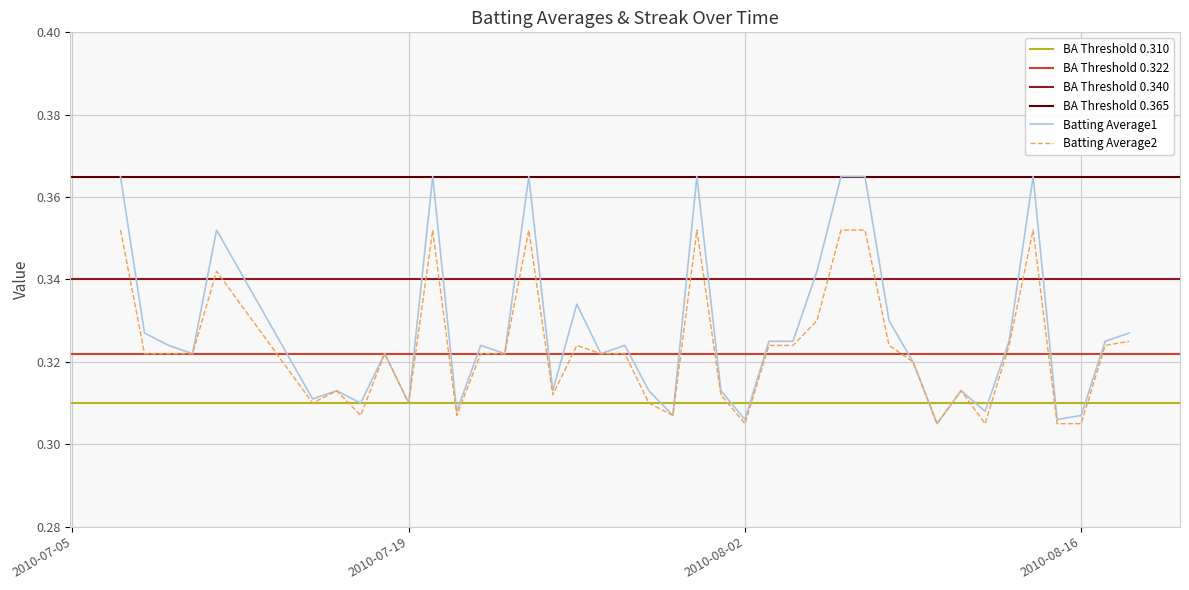

True or false: Batting Average1 and Batting Average2 intersect in this chart.

False